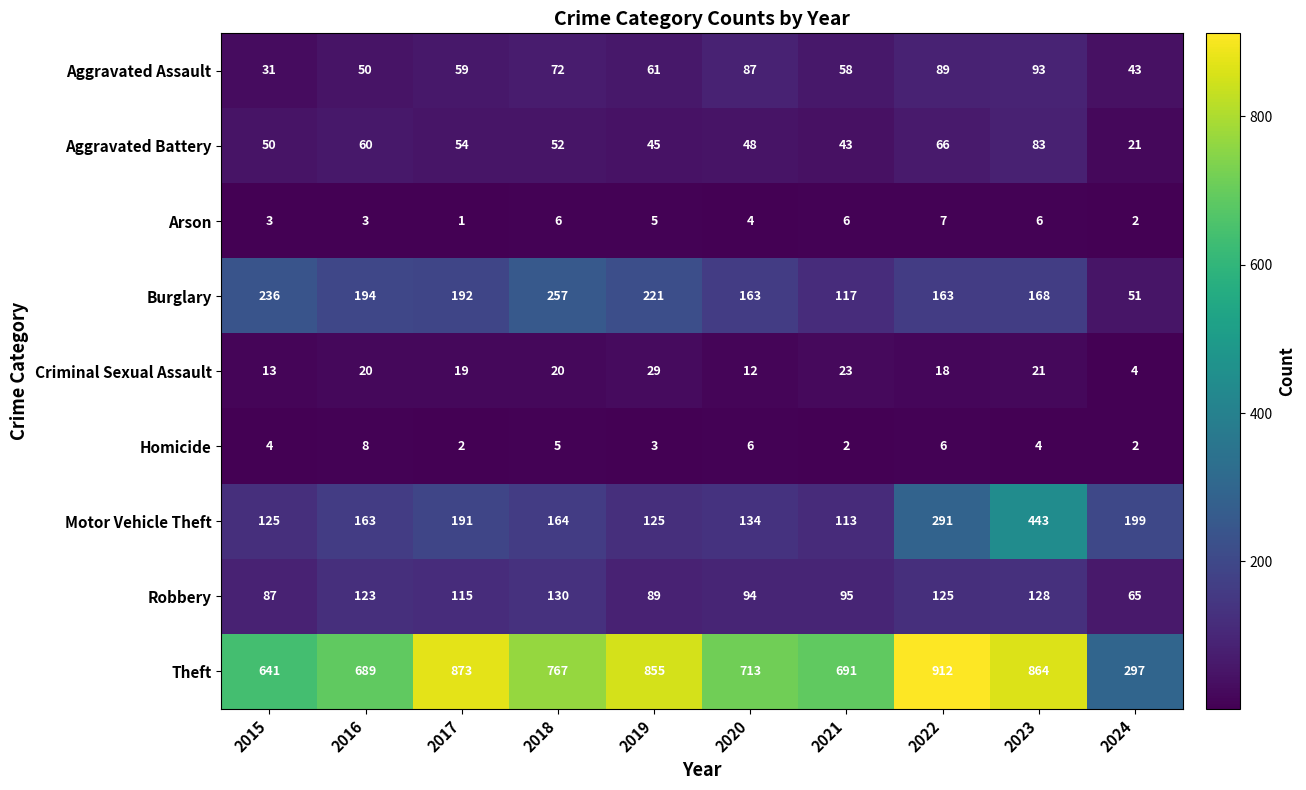

What is the sum of all Aggravated Battery values?

522